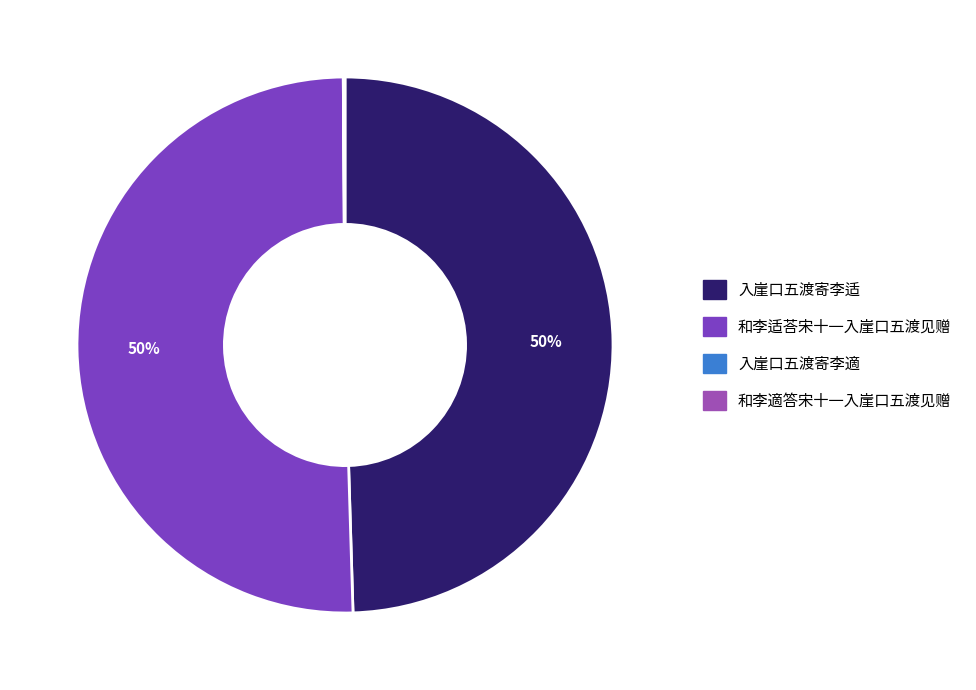

Which slice represents more than half of the pie?

和李适荅宋十一入崖口五渡见赠